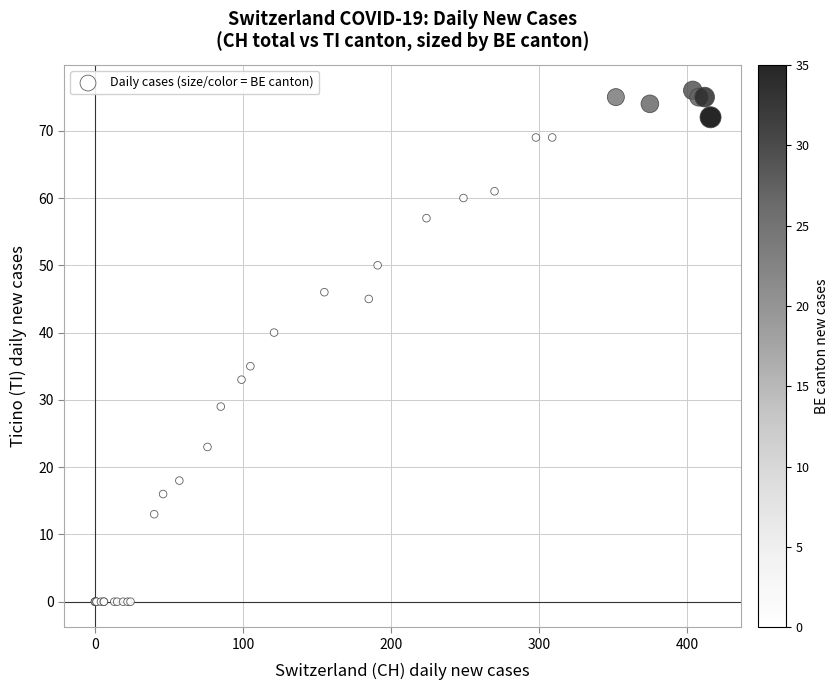

What Y value in the scatter plot is closest to 38?

40